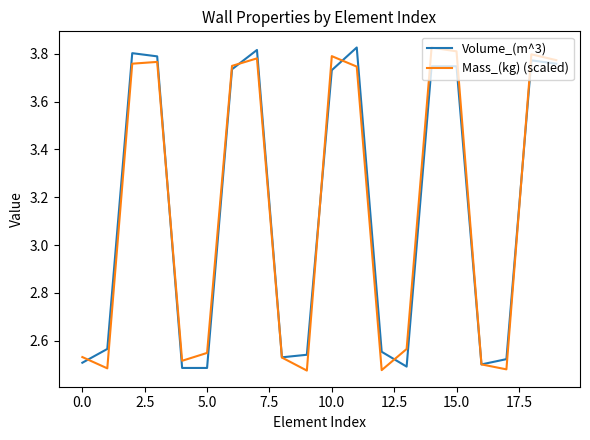

Does the chart display data point markers on the line(s)?

No